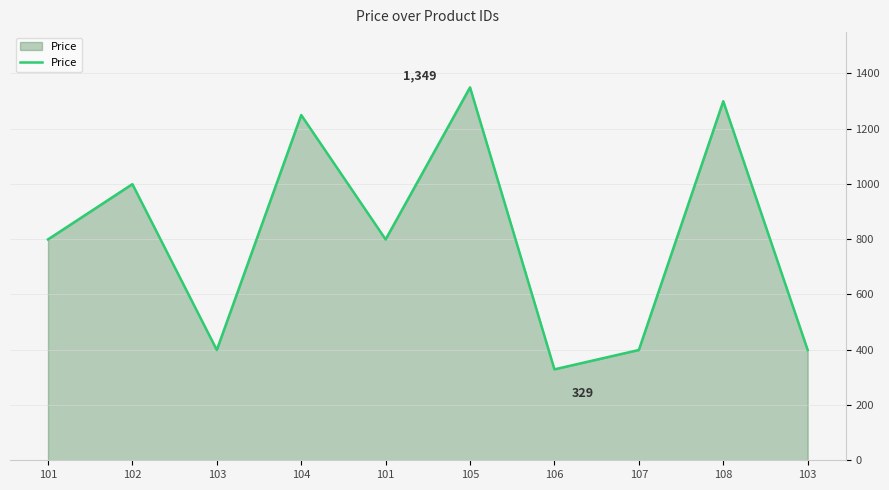

What is the sum of all values?

8020